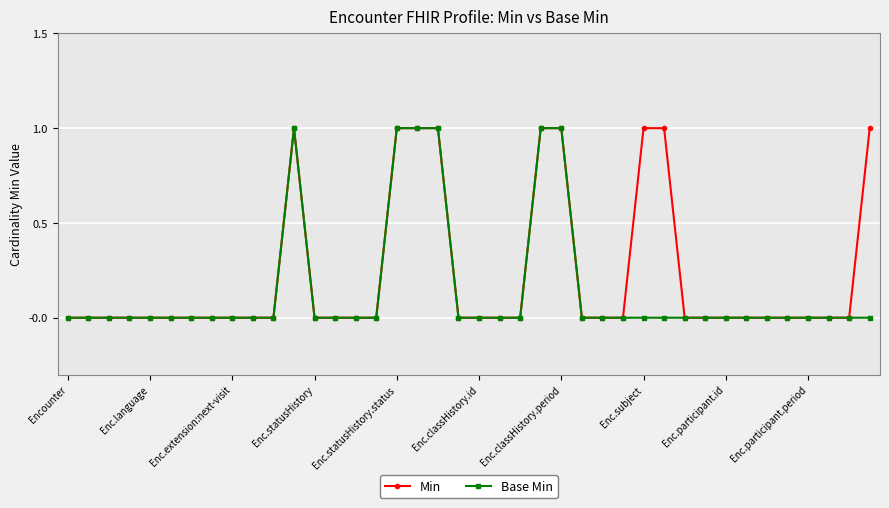

List the series in order of their overall mean, highest first.

Min, Base Min